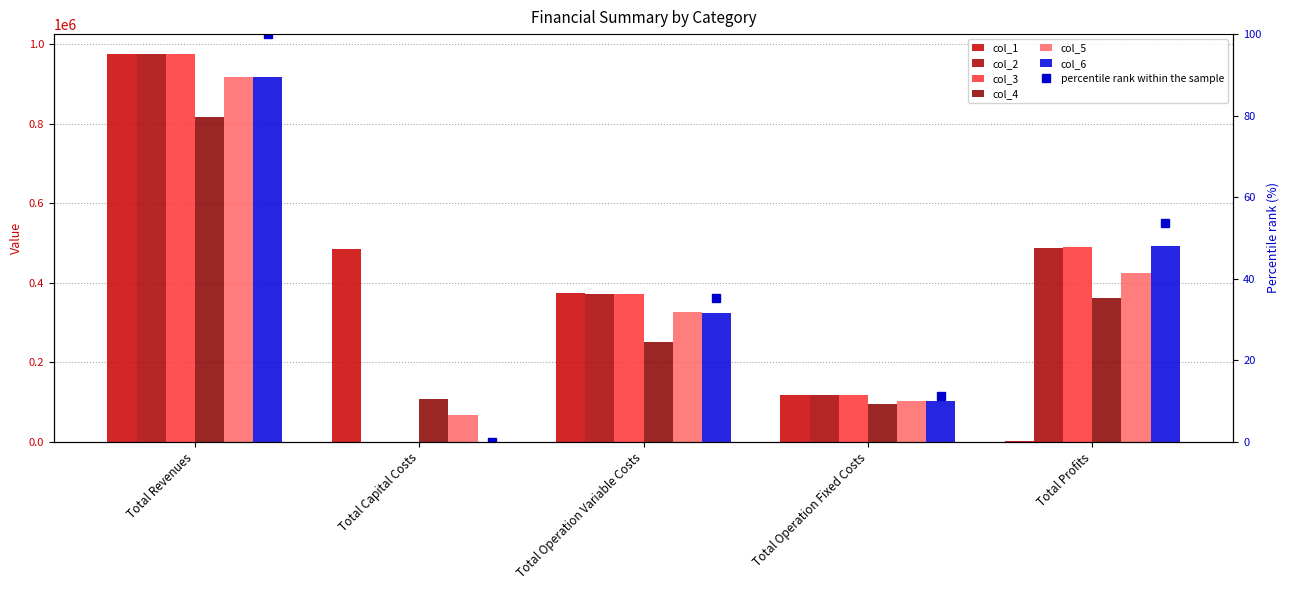

Which series has the largest total across all categories?

col_3